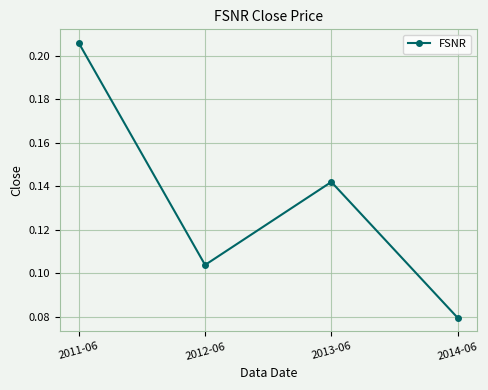

List the labels in order of value, smallest first.

2014-06, 2012-06, 2013-06, 2011-06